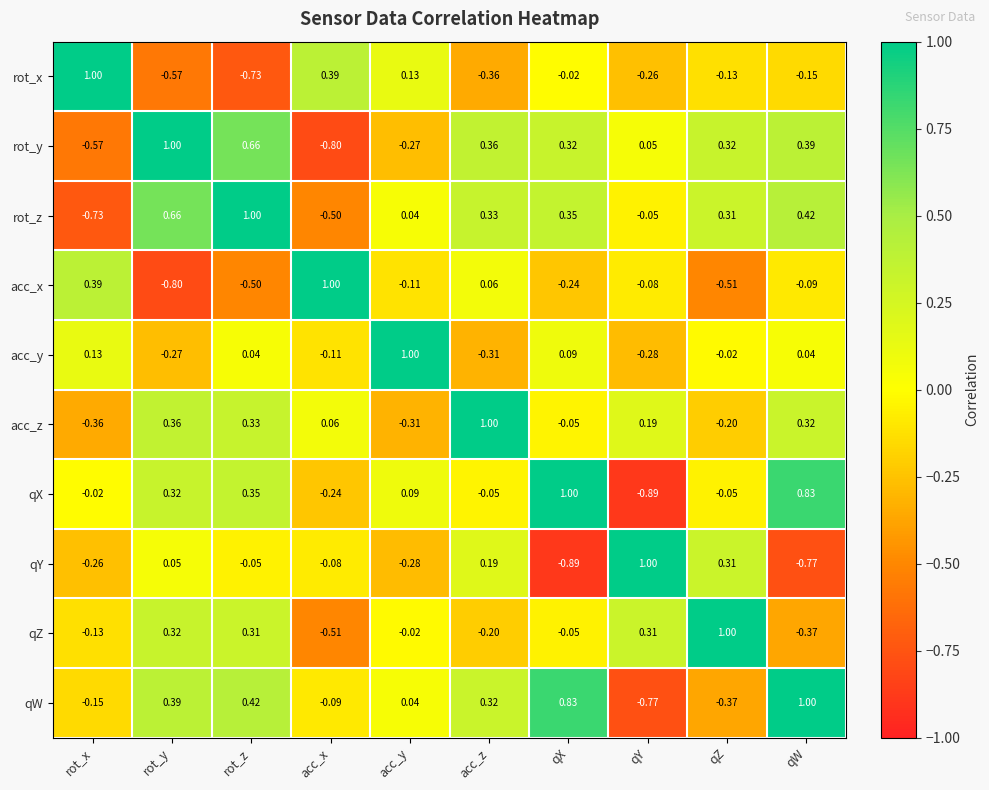

Which category has the lowest value in the qW series?

qY